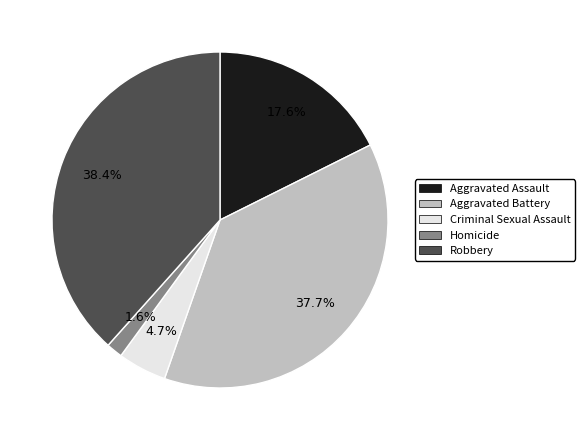

What is the total percentage of Robbery and Aggravated Battery?

76.1%